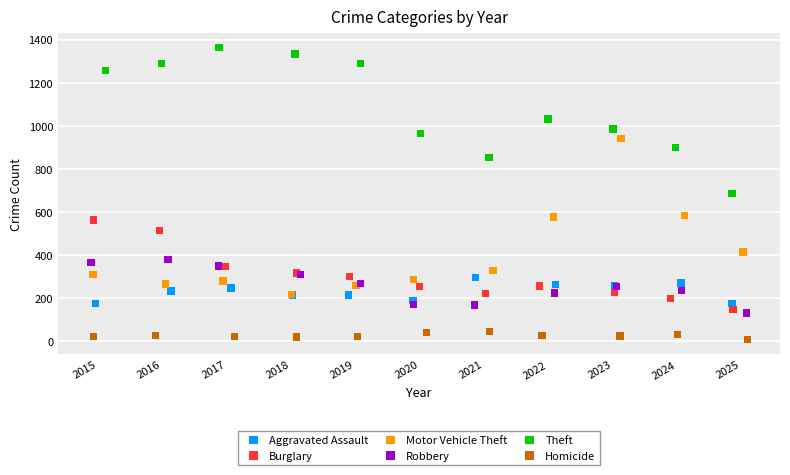

What are all the series names shown in the legend?

Aggravated Assault, Burglary, Motor Vehicle Theft, Robbery, Theft, Homicide